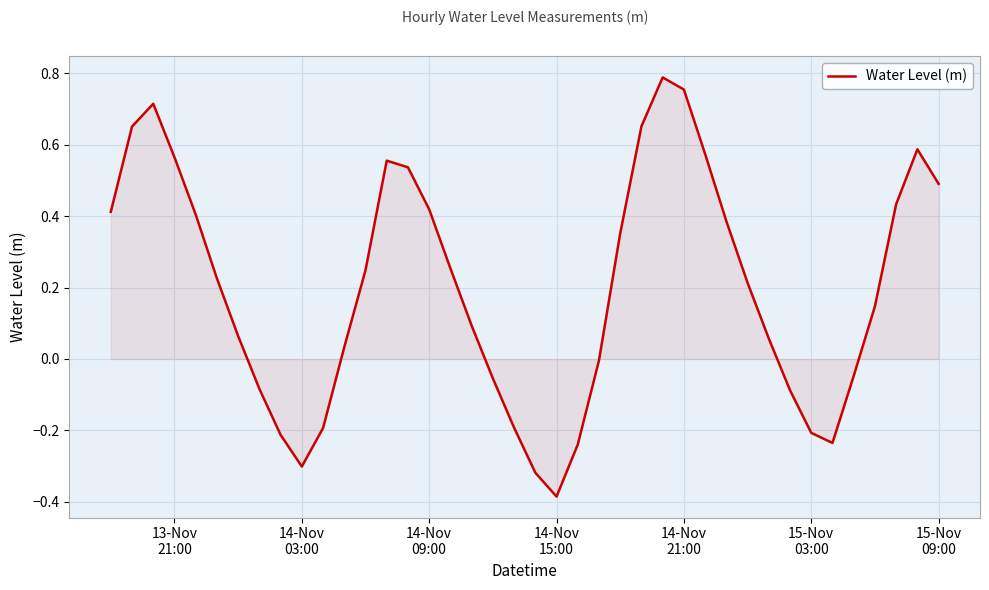

What is the difference between the maximum and minimum values?

1.2